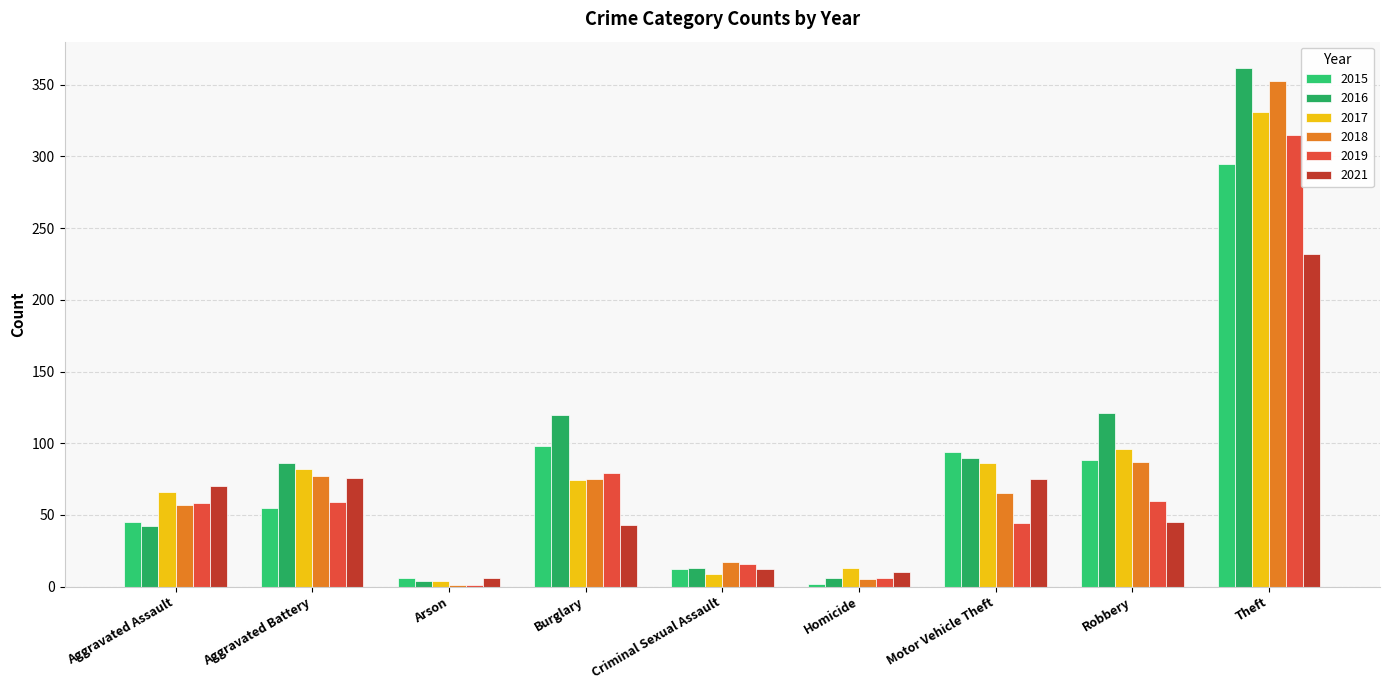

Is the value of 2019 at Aggravated Battery greater than the value of 2018 at Homicide?

Yes